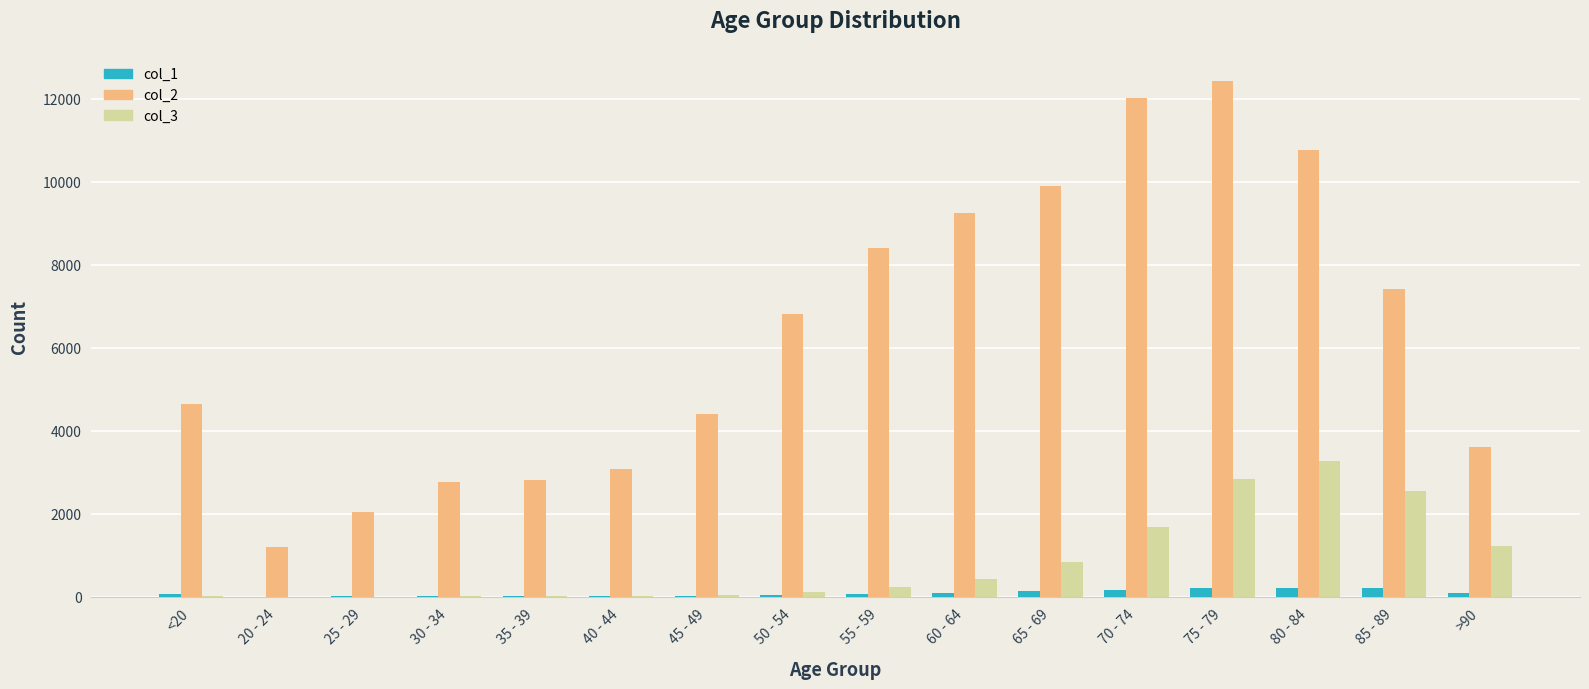

How many distinct data groups are displayed?

3